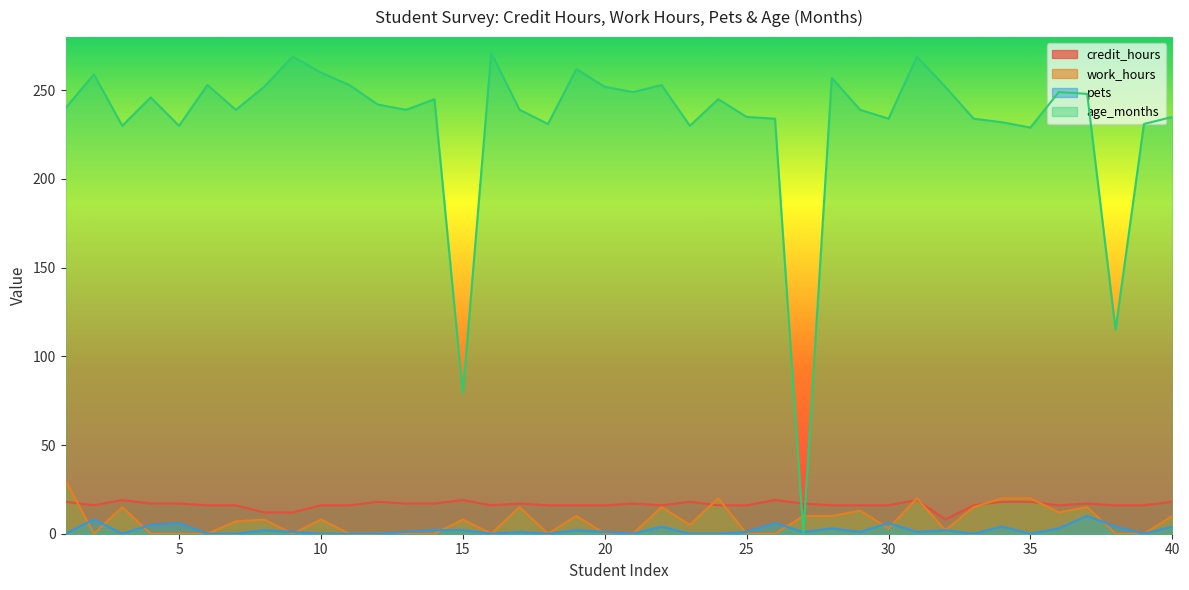

What is the average value of the age_months series?

232